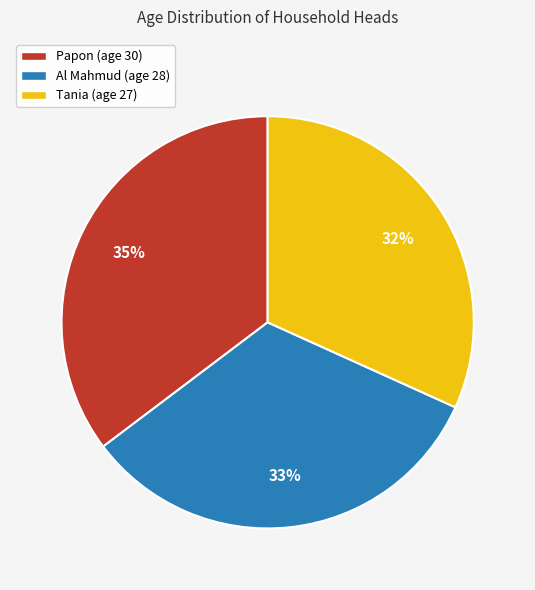

Do Al Mahmud (age 28) and Tania (age 27) together represent more than half of the pie?

Yes